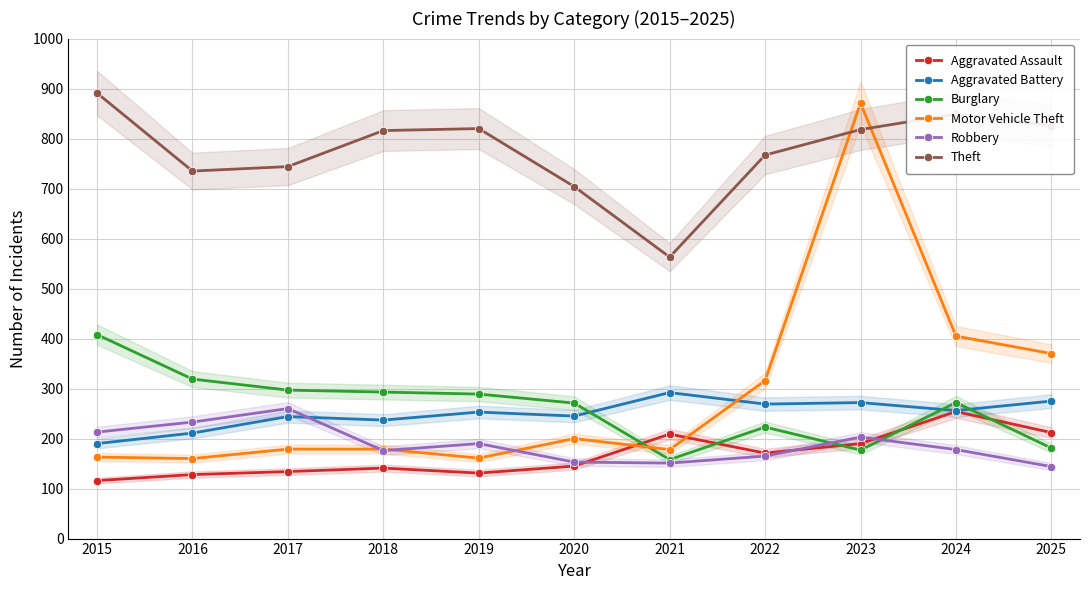

How many times do Aggravated Assault and Burglary cross each other?

5